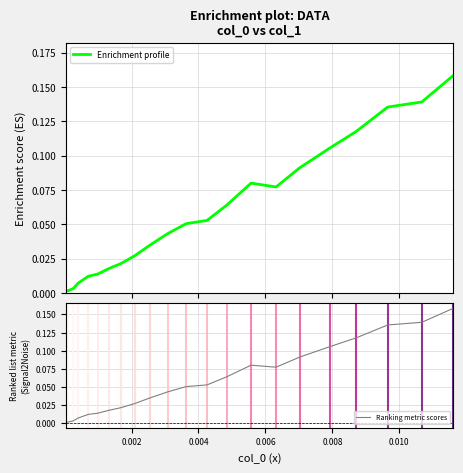

True or false: Ranking metric scores has more than 2 points higher than both neighbors.

False